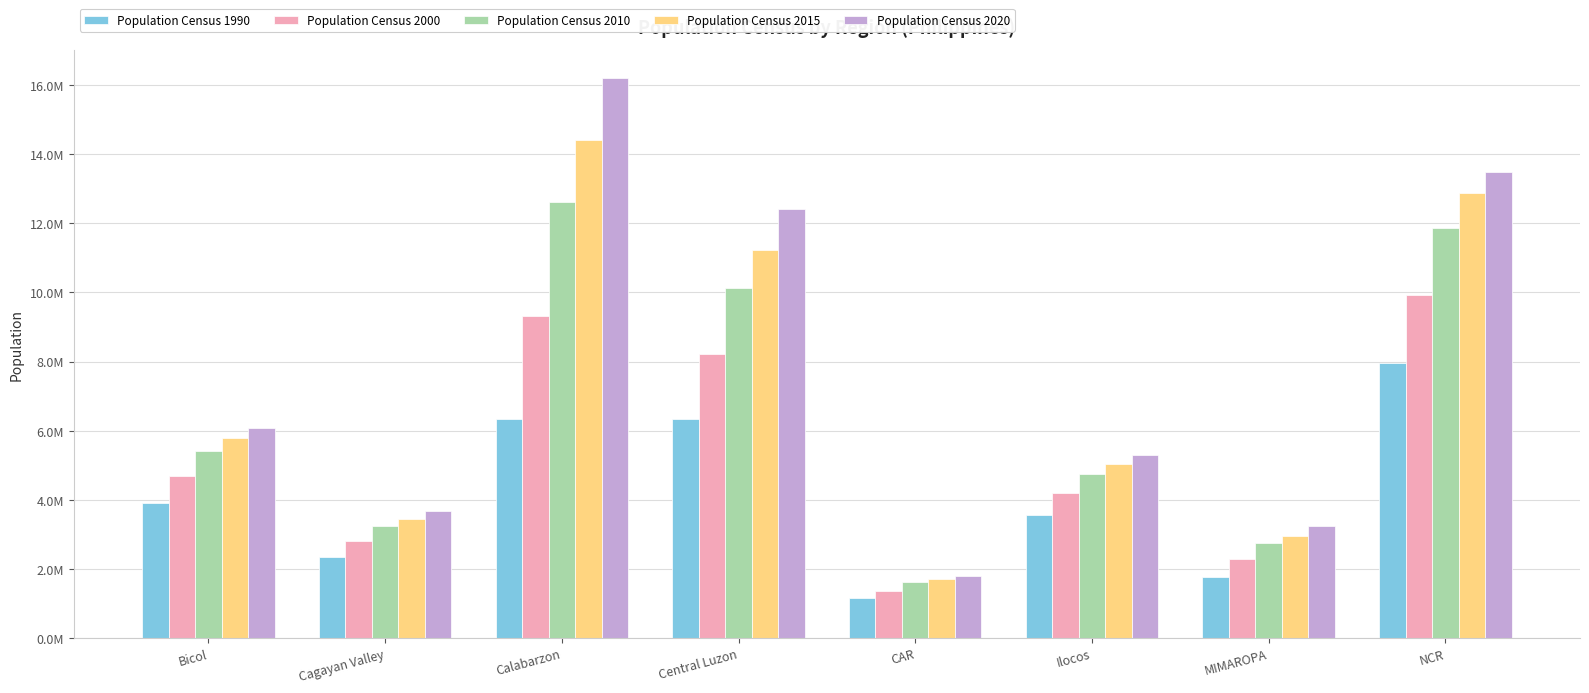

What is the total value across all series at Cagayan Valley?

15520021